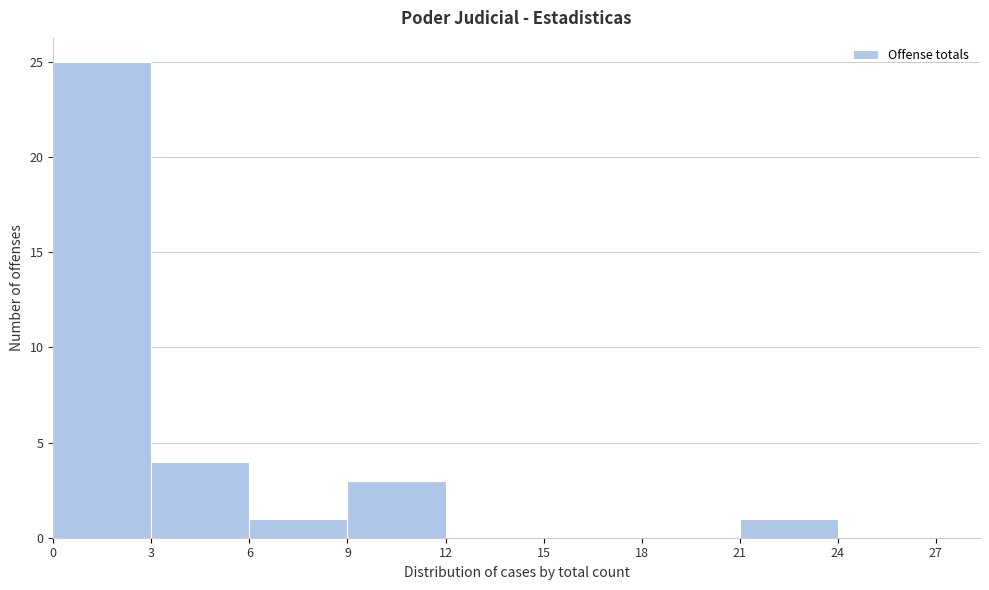

Reading left to right, list every bar in this chart as the range it spans on the x-axis followed by its height. The values are not printed on the chart, so give them approximately, as read against the axis.

0 to 3: 25
3 to 6: 4
6 to 9: 1
9 to 12: 3
12 to 15: 0
15 to 18: 0
18 to 21: 0
21 to 24: 1
24 to 27: 0